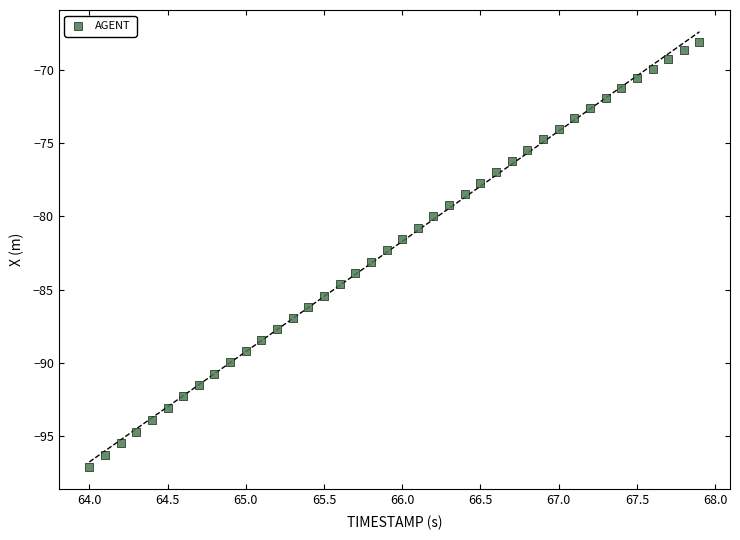

What is the range of X values (max minus min)?

3.9